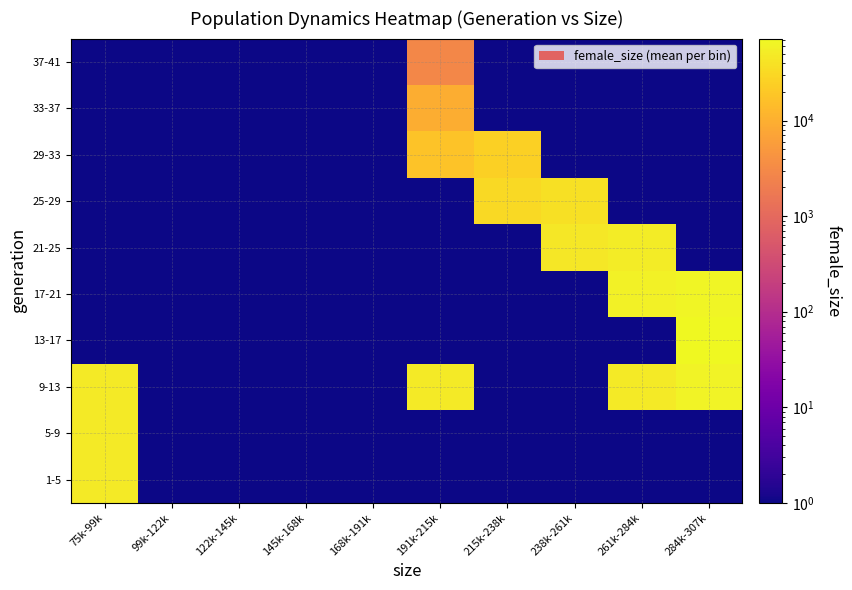

At how many categories does at least one series exceed 58581?

2